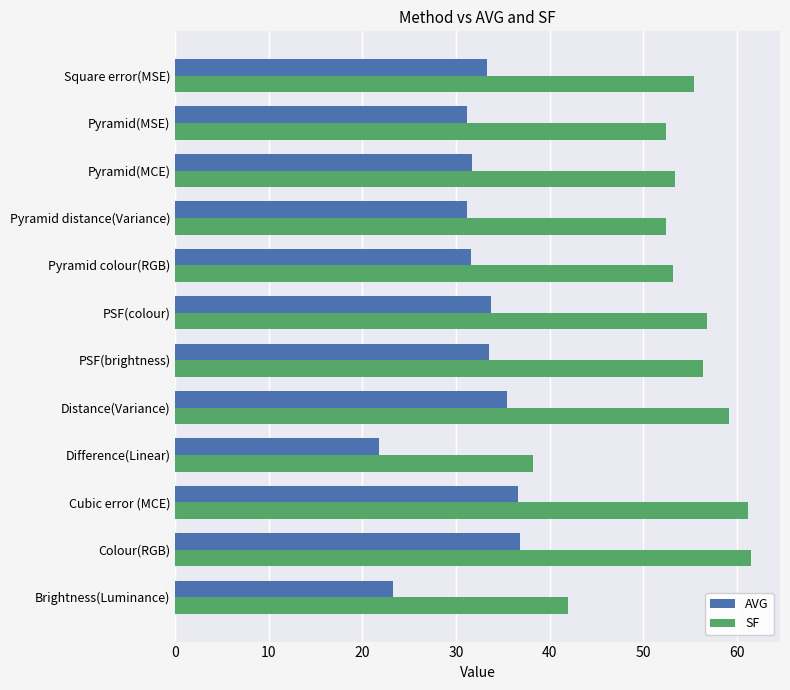

Rank the series by their average value, from lowest to highest.

AVG, SF